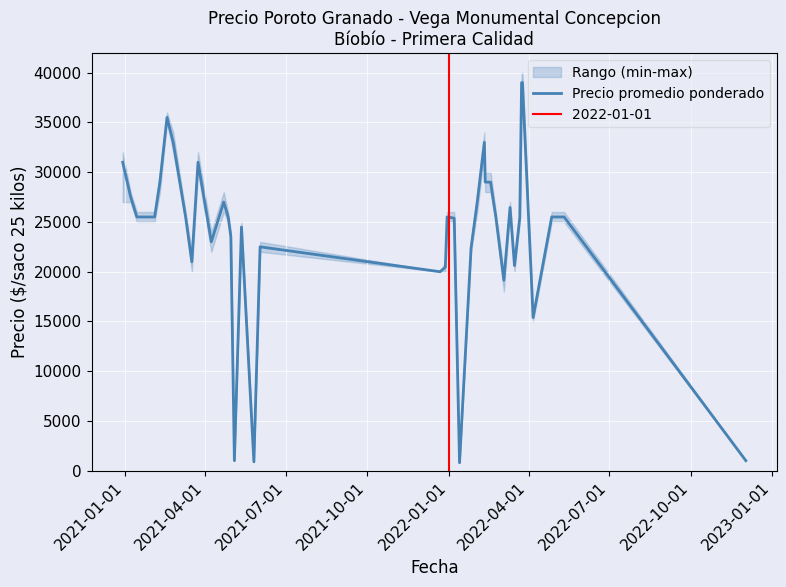

Is it true that the value at 30 is 34576?

False